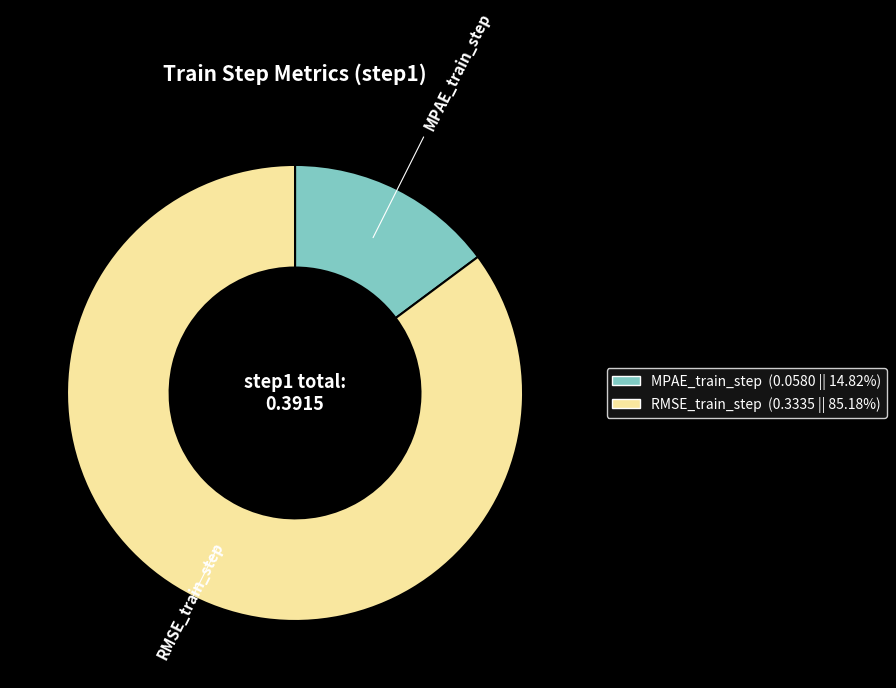

What is the smallest slice in the pie chart?

MPAE_train_step